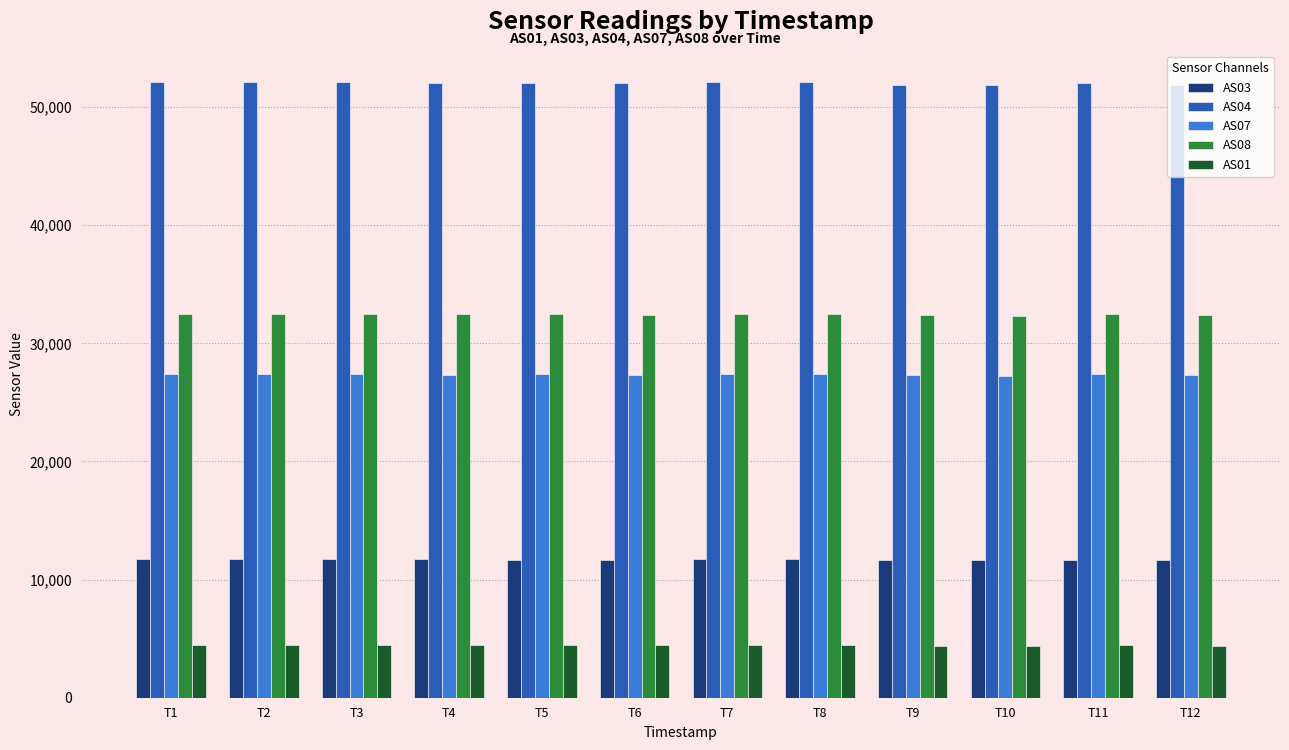

What is the value of the AS01 bar at the 9th from the left?

4415